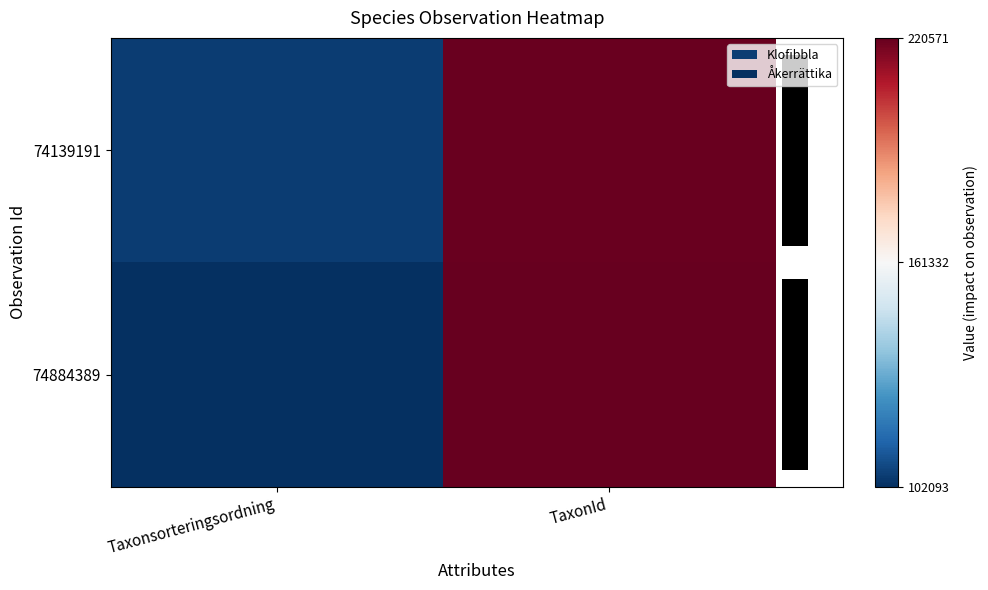

At which label does 74884389 reach its peak?

TaxonId